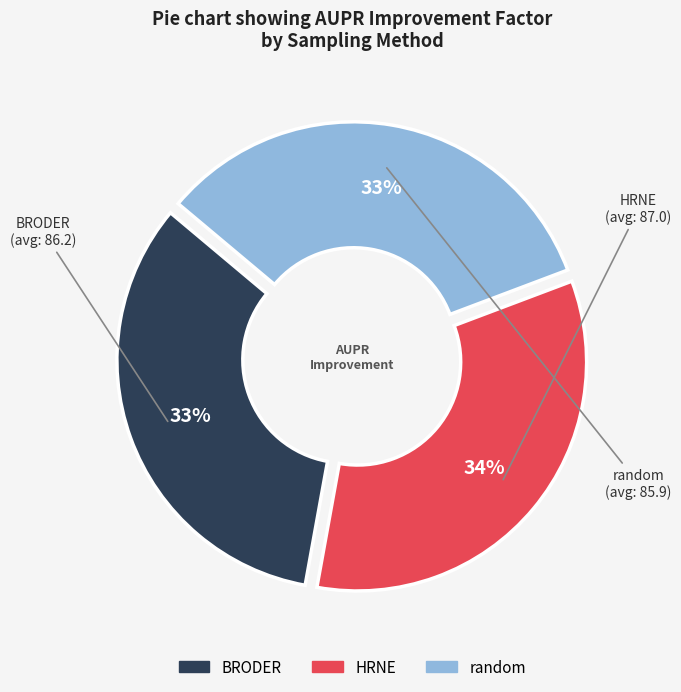

Is there any slice that represents more than half of the pie?

No